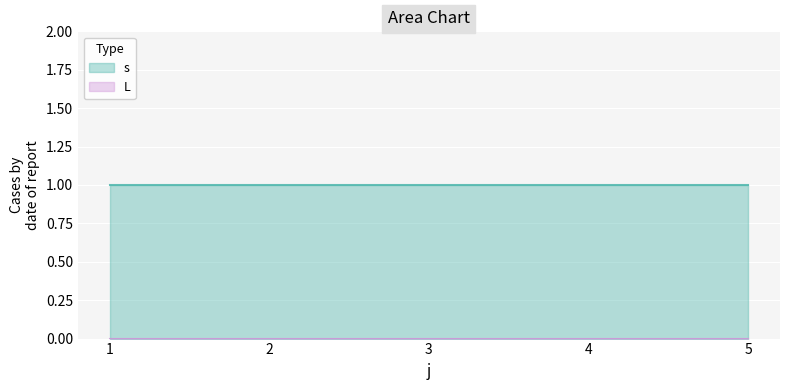

Reading right to left, transcribe all the data shown in this chart.

s: 1	1	1	1	1
L: 0	0	0	0	0